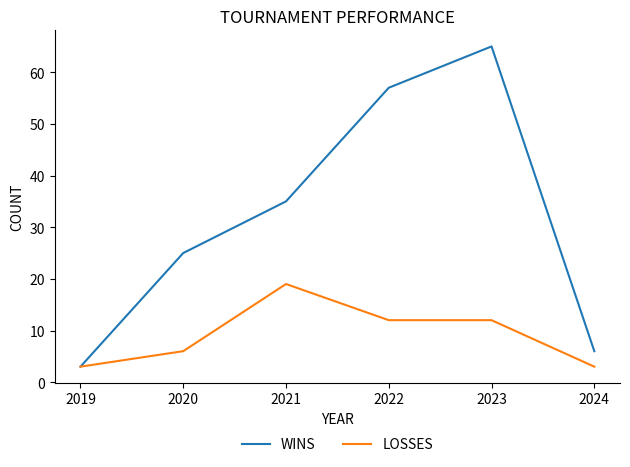

Rank the series by their maximum value, from highest to lowest.

WINS, LOSSES